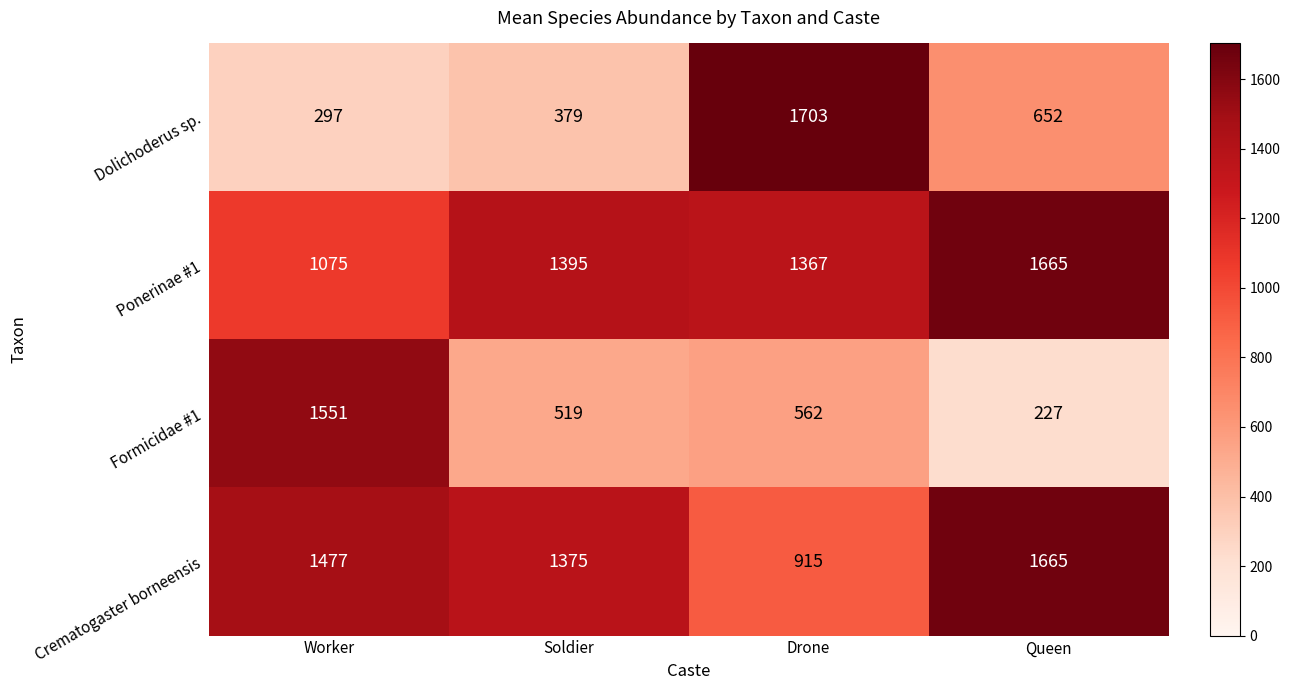

Where is Ponerinae #1 nearest to the value 1370?

Drone